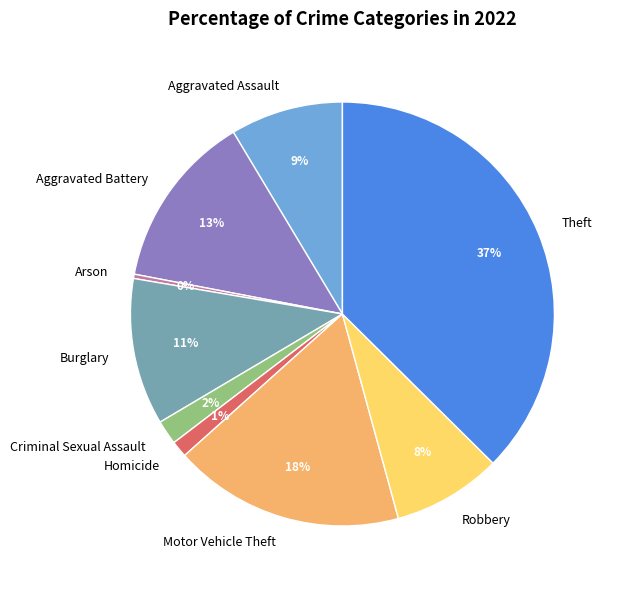

How many segments does this pie chart have?

9